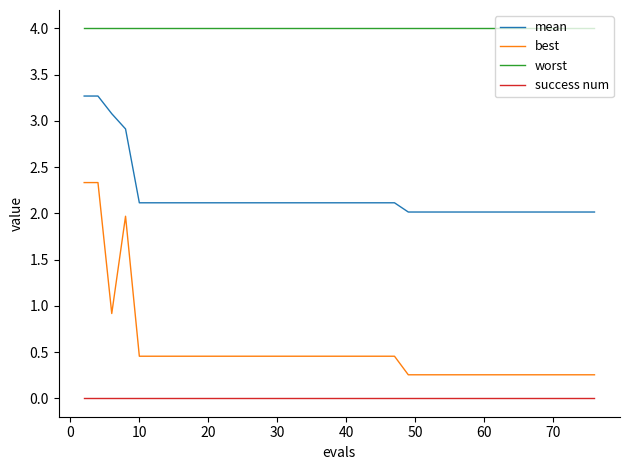

How many lines are shown in the chart?

4